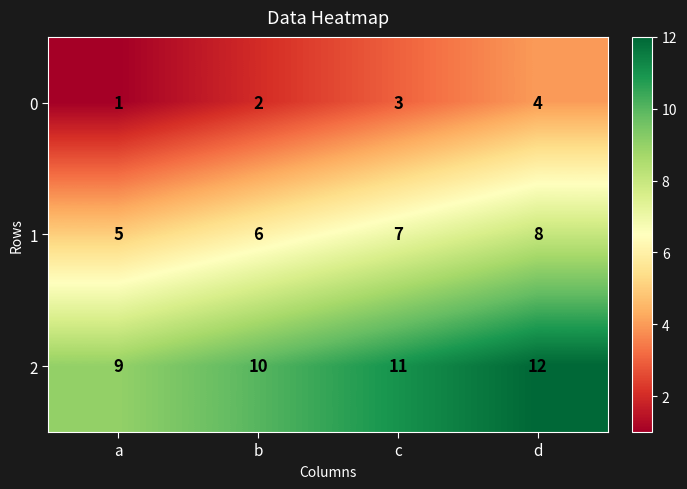

What is the sum of all 0 values?

10